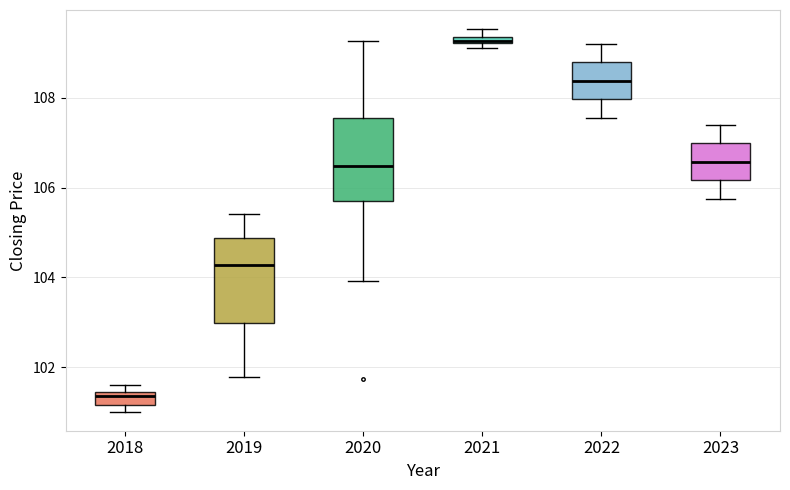

Where does the lower whisker of the box at x = 2022 end on the y-axis? The values are not printed on the chart, so give them approximately, as read against the axis.

107.6